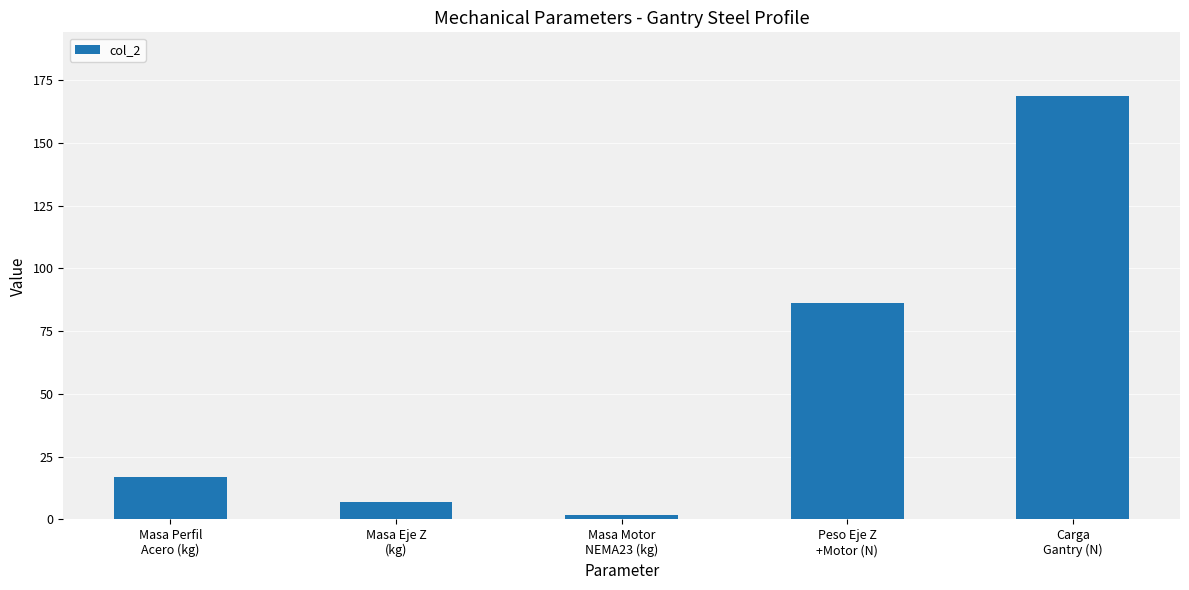

Reading right to left, extract all data points from this chart.

Carga
Gantry (N)=168.8	Peso Eje Z
+Motor (N)=86.3	Masa Motor
NEMA23 (kg)=1.8	Masa Eje Z
(kg)=7.0	Masa Perfil
Acero (kg)=16.8